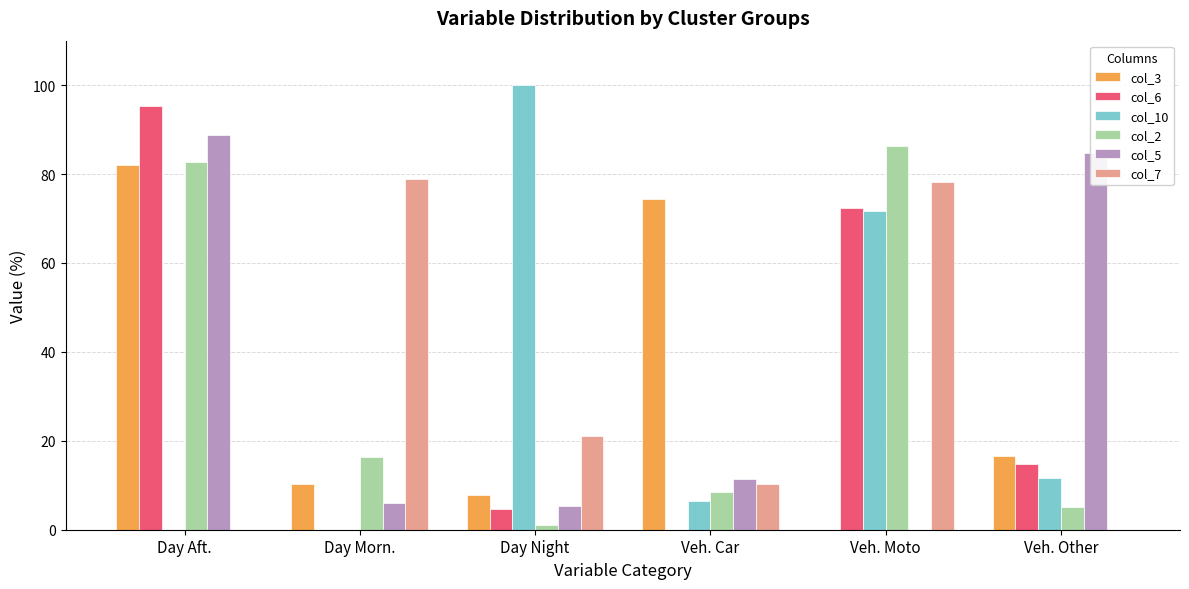

What is the spread (max minus min) of values at Veh. Other?

84.8